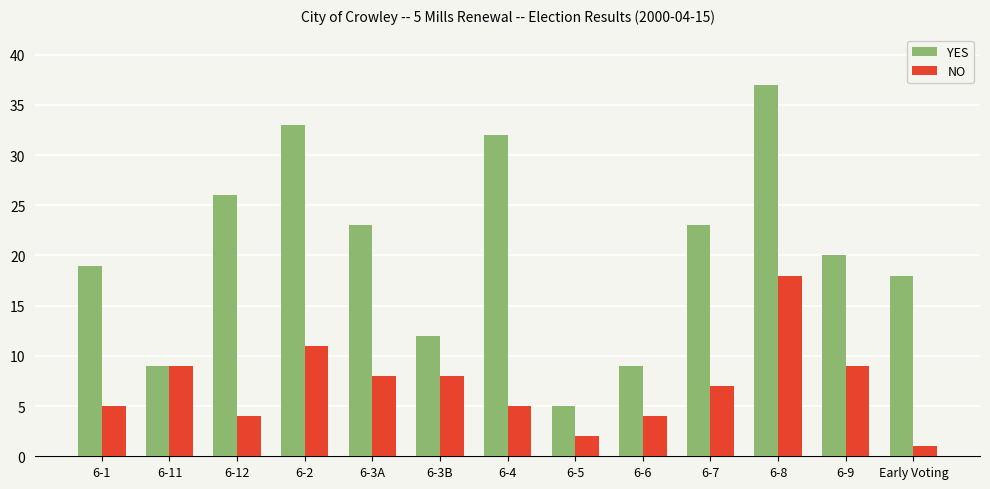

Rank the series by their maximum value, from highest to lowest.

YES, NO